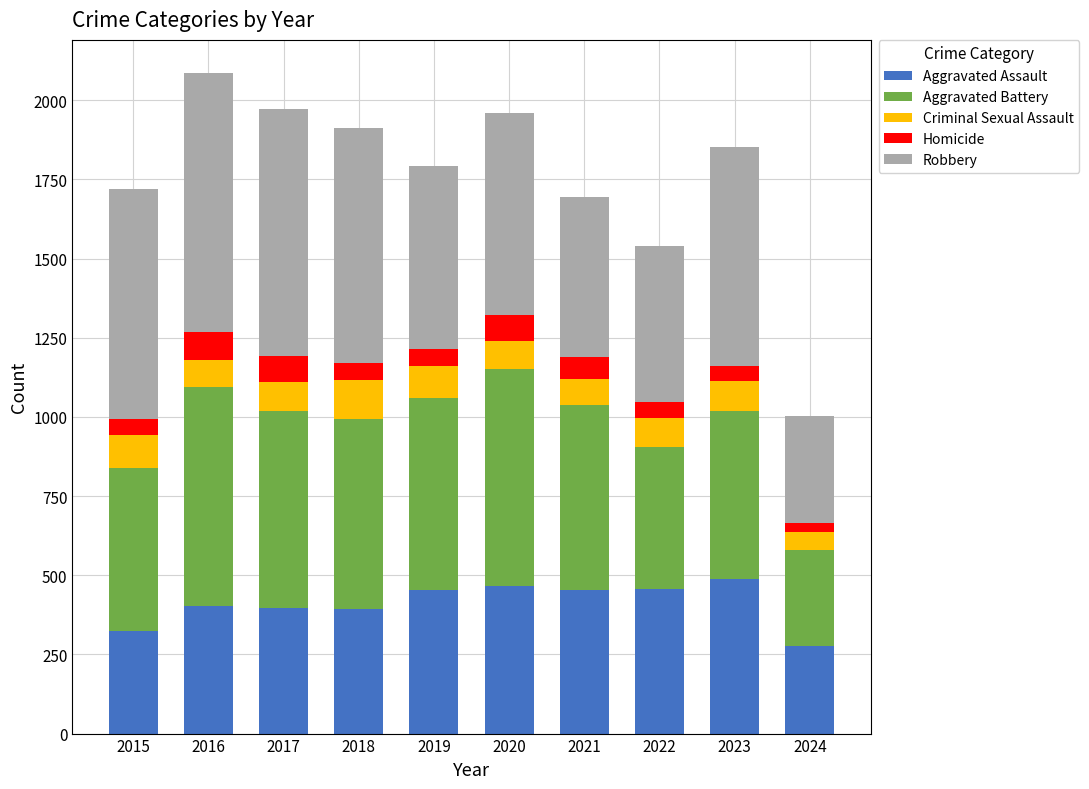

What is the total value across all series at 2020?

1959